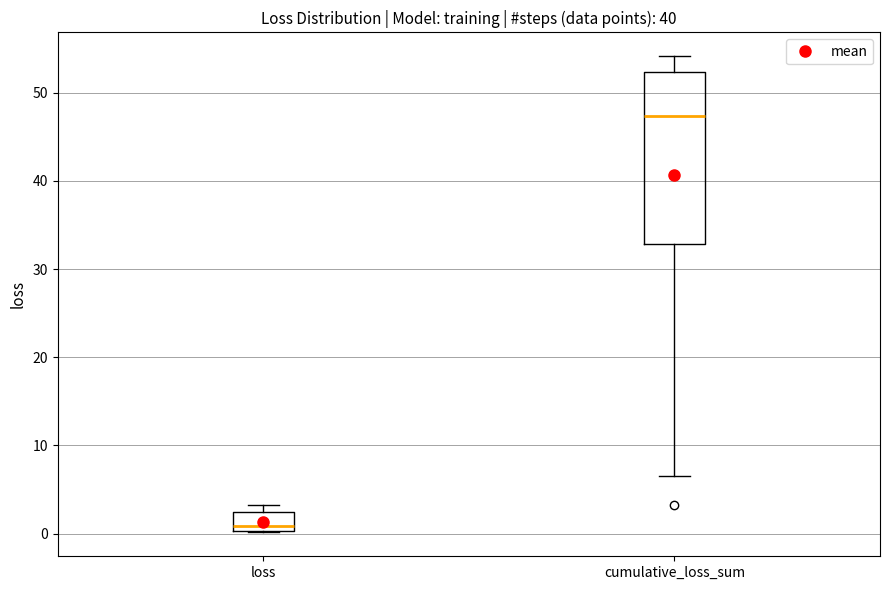

Which box's median line is the highest?

cumulative_loss_sum